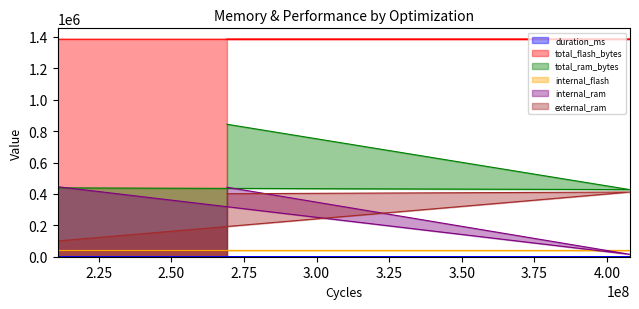

How many lines are shown in the chart?

6